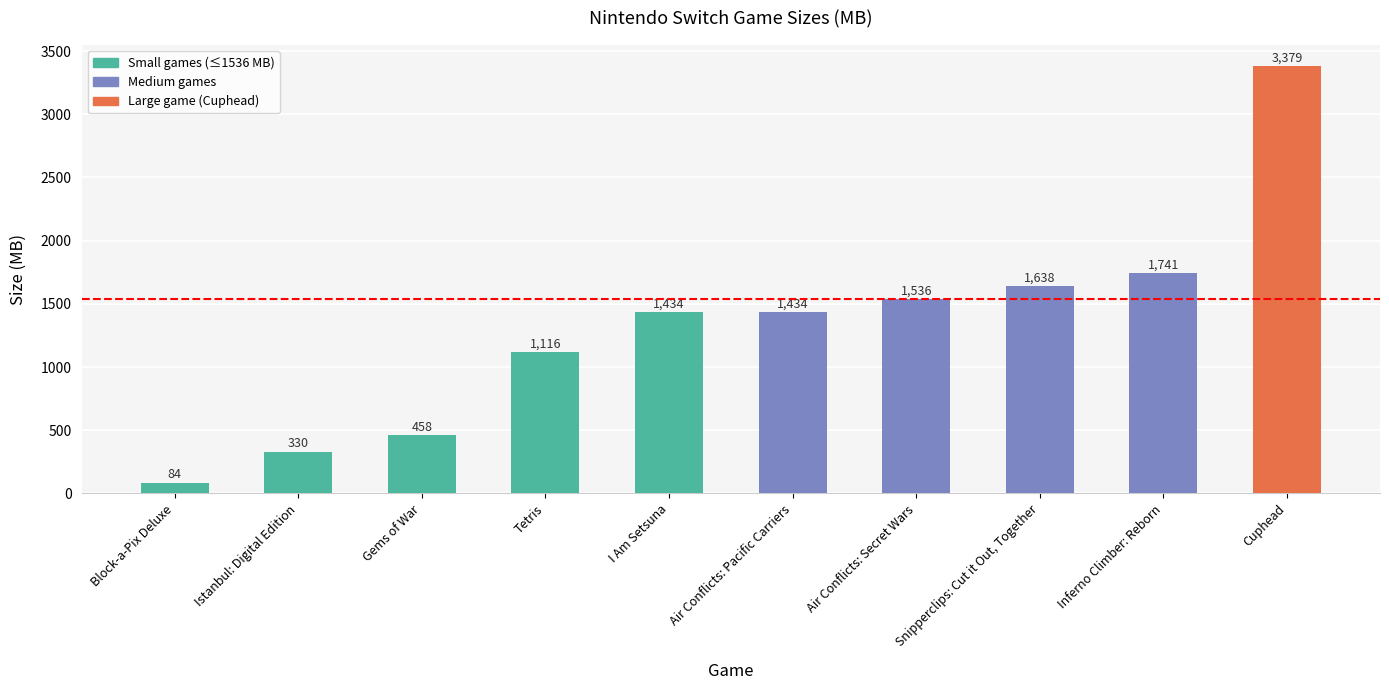

What is the change in value from Istanbul: Digital Edition to Tetris?

+786.2